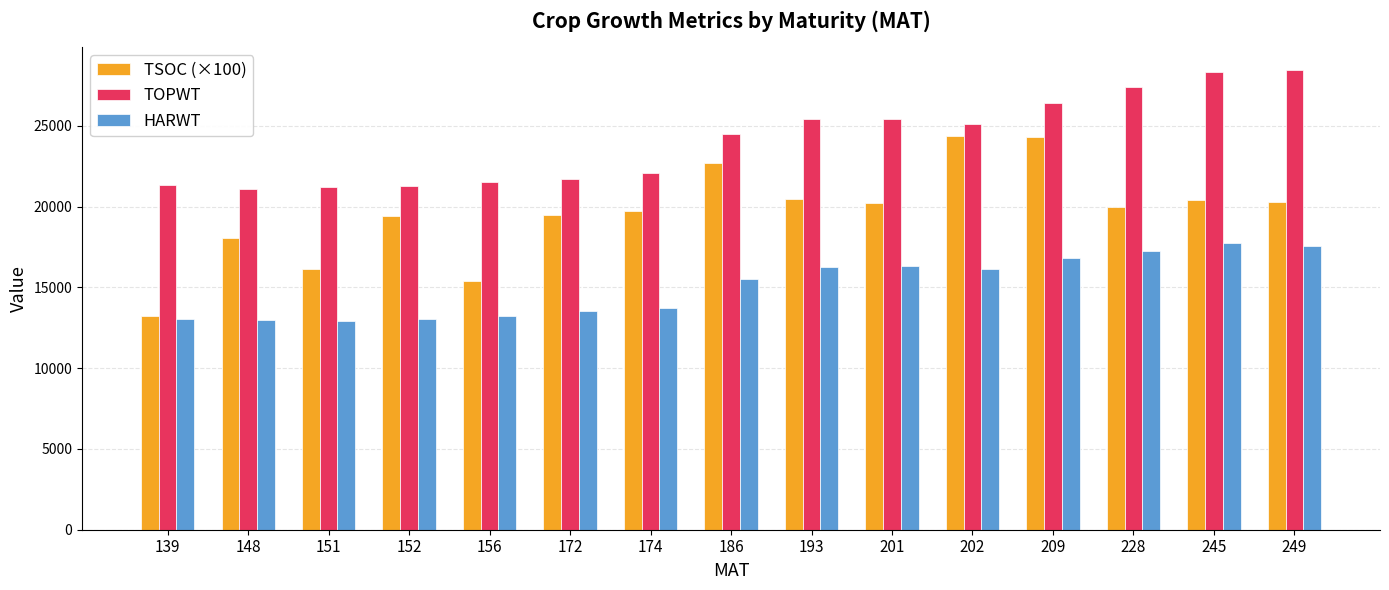

What is the average value of the TSOC (×100) series?

19616.7